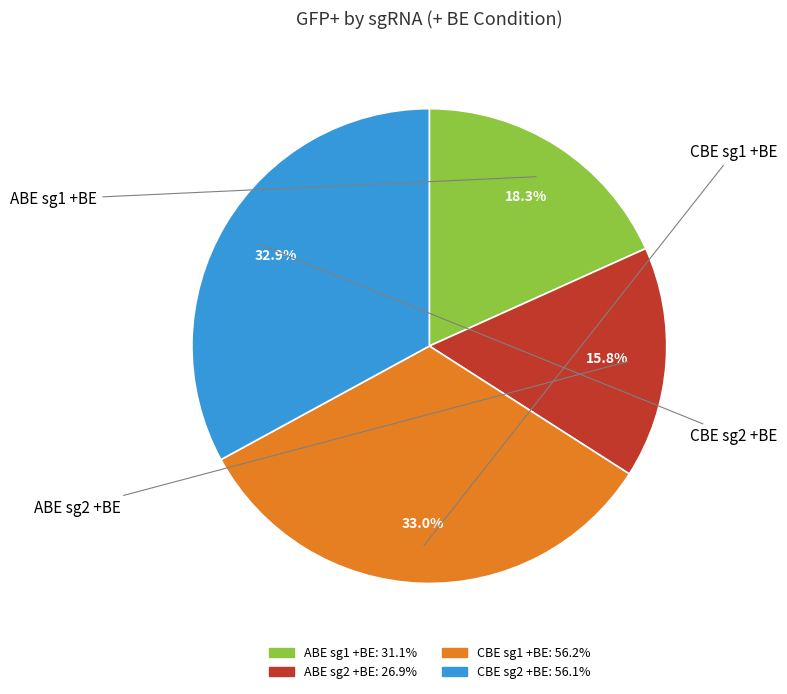

Does CBE sg1 +BE account for over 50% of the chart?

No